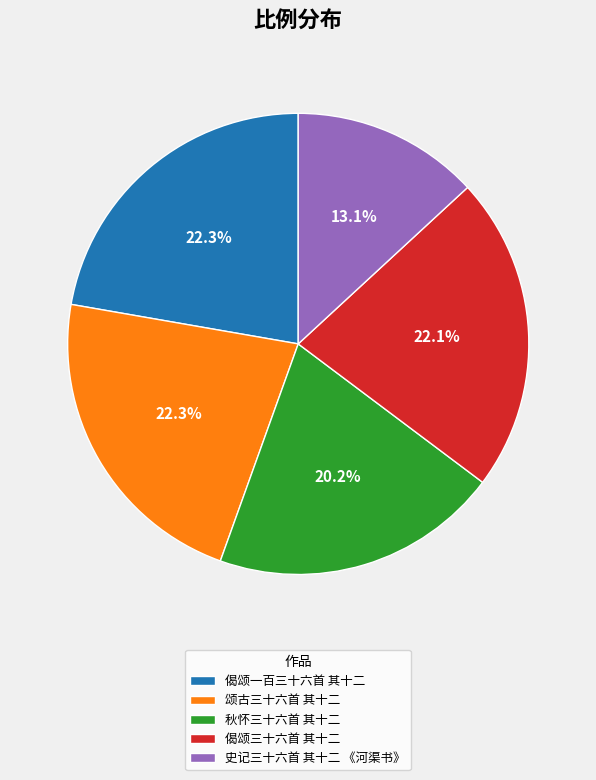

Does any single category account for the majority?

No